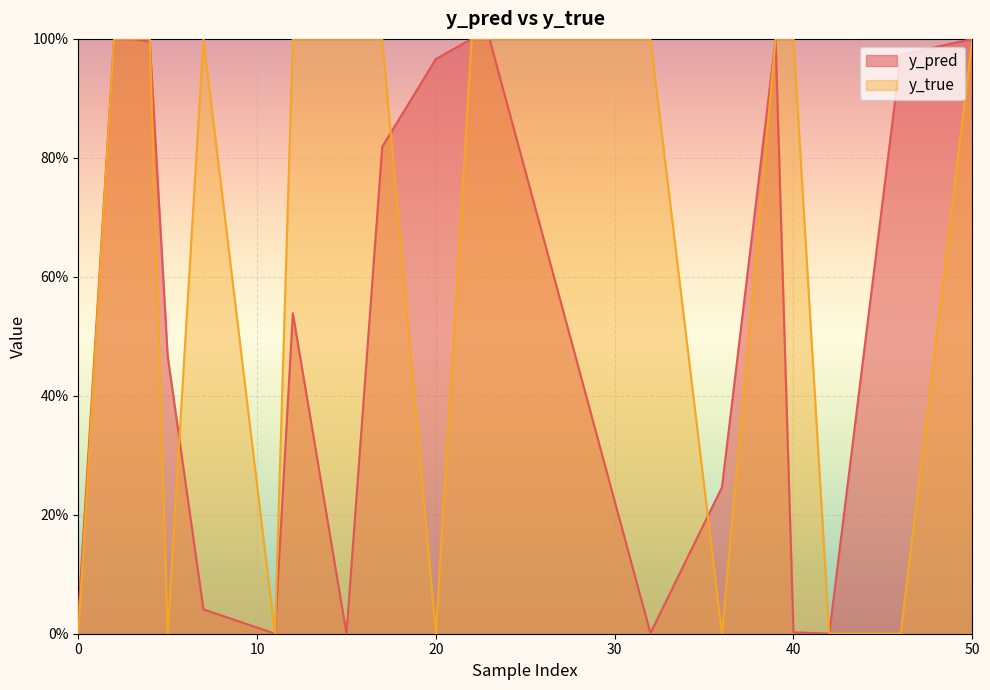

What is the label of the 9th point from the left?

20